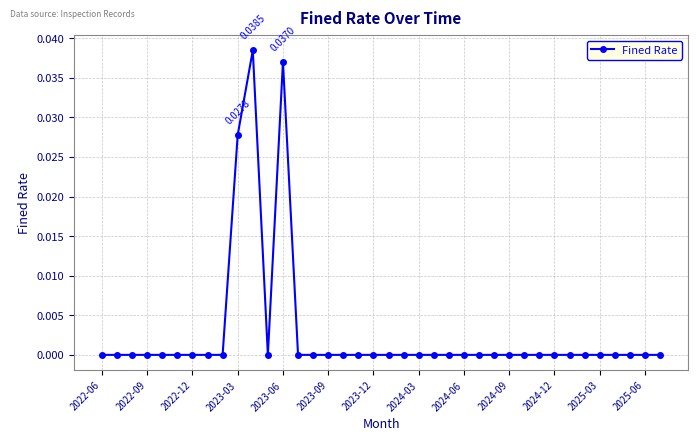

True or false: there are more than 0 points higher than both neighbors.

True